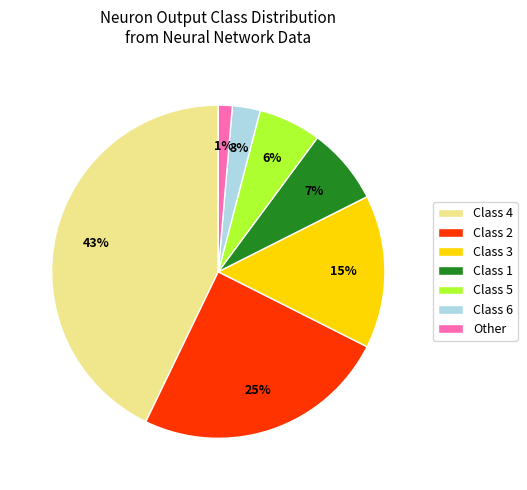

How many segments does this pie chart have?

7